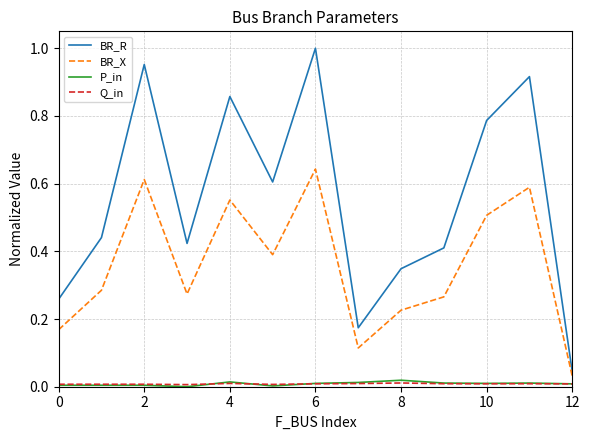

Which series has the largest total across all categories?

BR_R